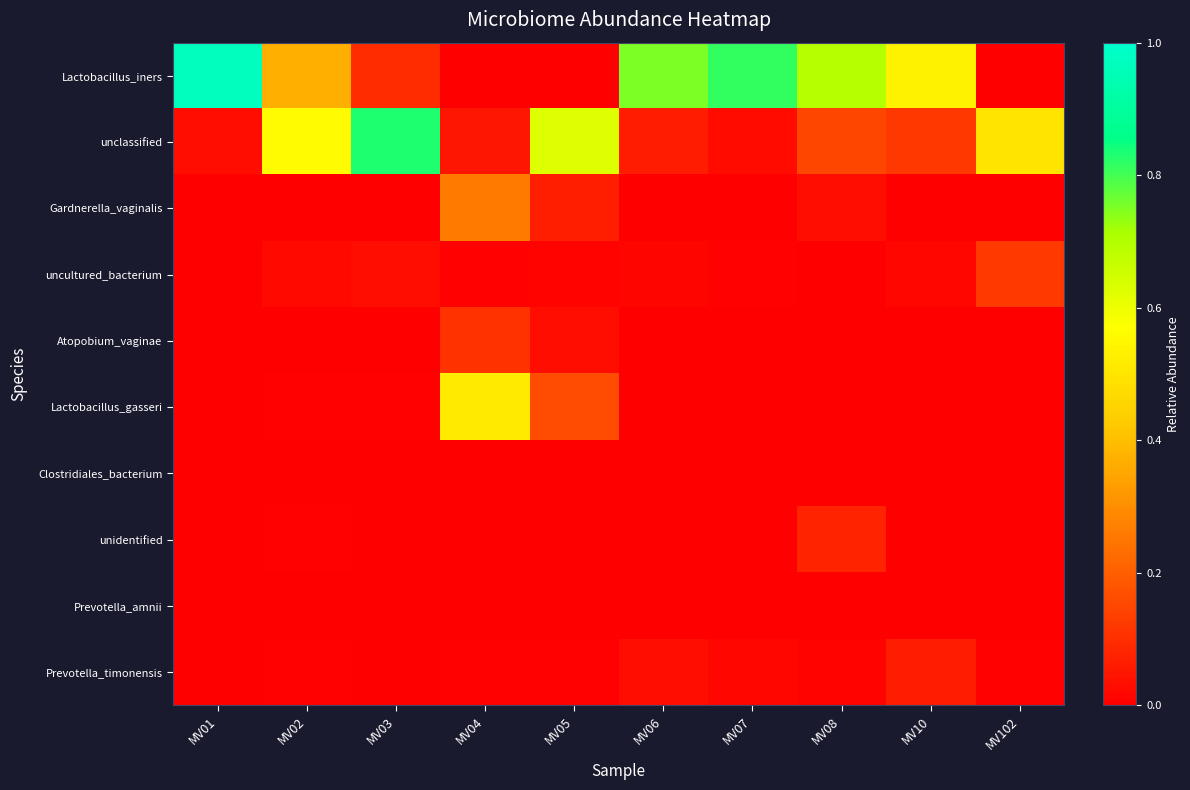

At which category is the sum across all series the highest?

MV01